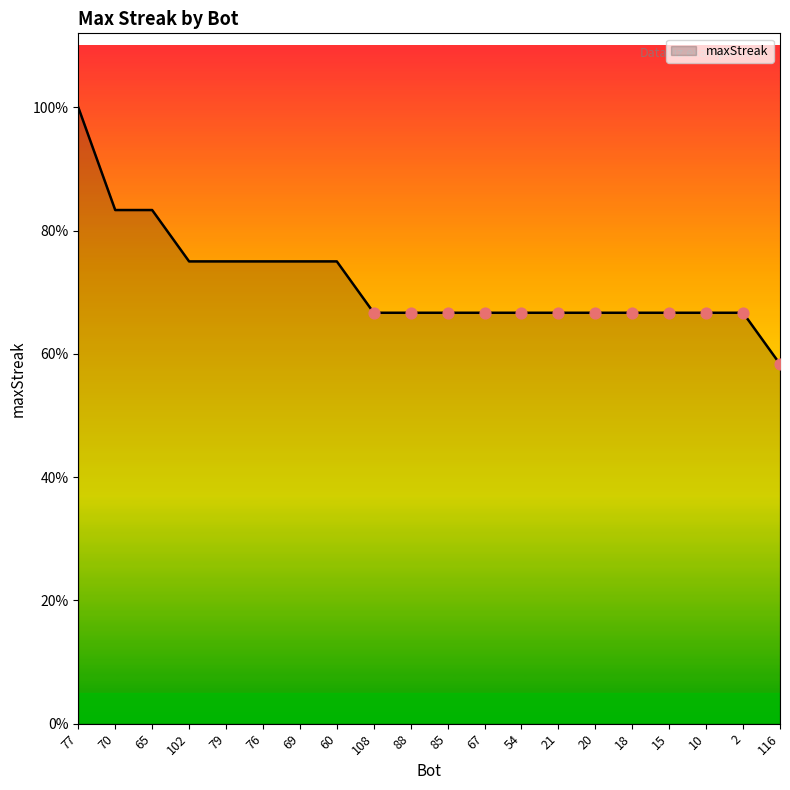

What is the ratio of the value at 116 to the value at 108?

0.9